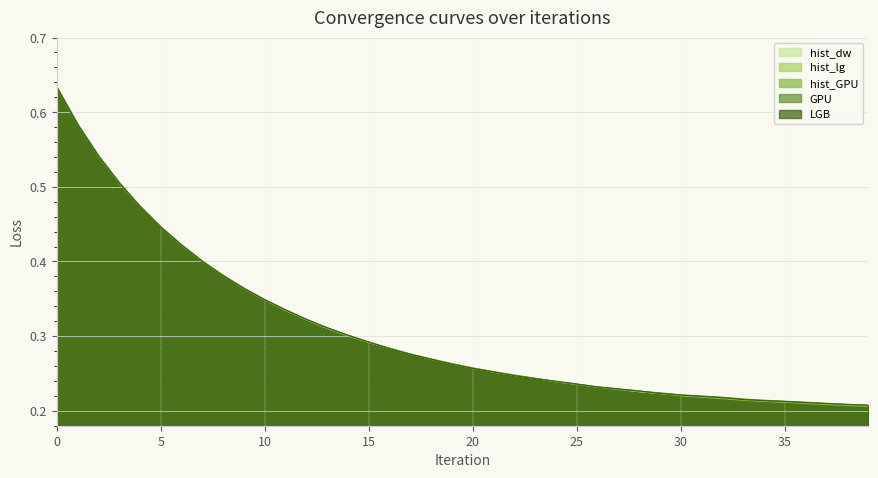

What is the greatest value displayed?

0.6